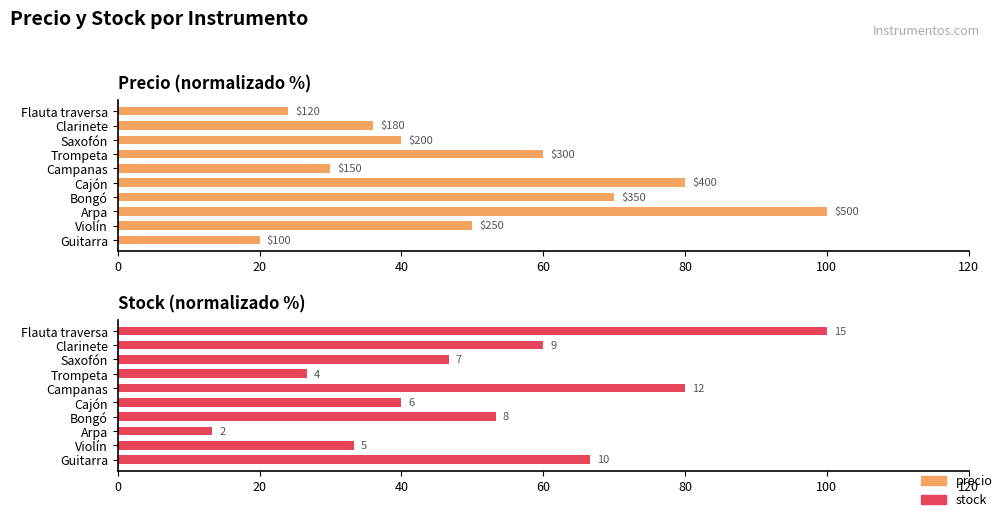

Is it true that stock equals 78.1 at Clarinete?

False